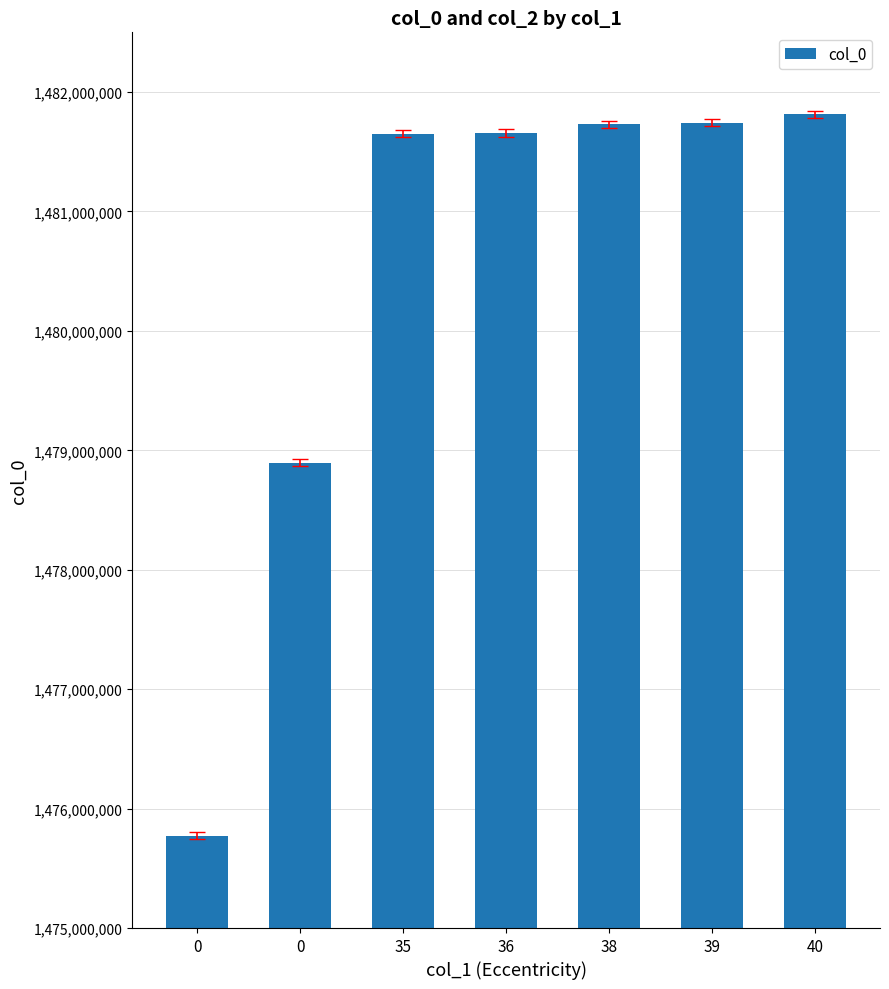

How many categories are shown in the chart?

7